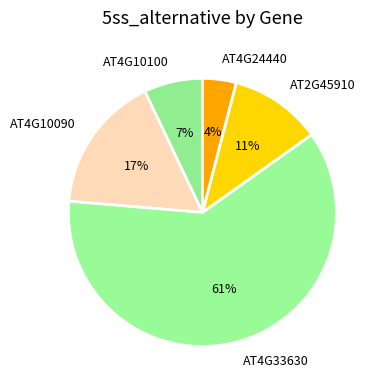

To the nearest percent, what portion does AT4G10100 represent?

7%